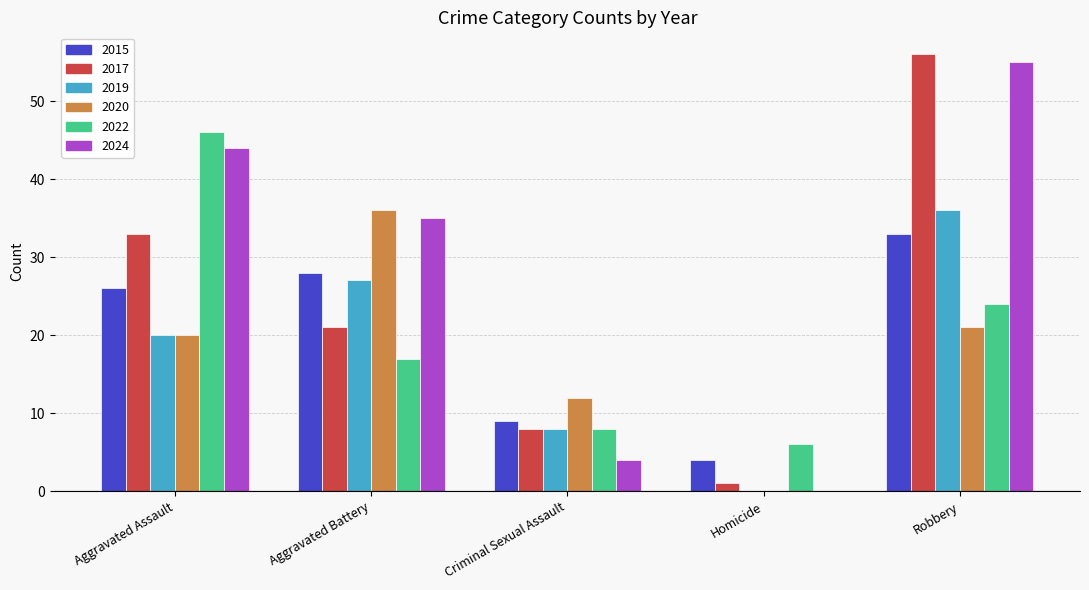

How many distinct data groups are displayed?

6